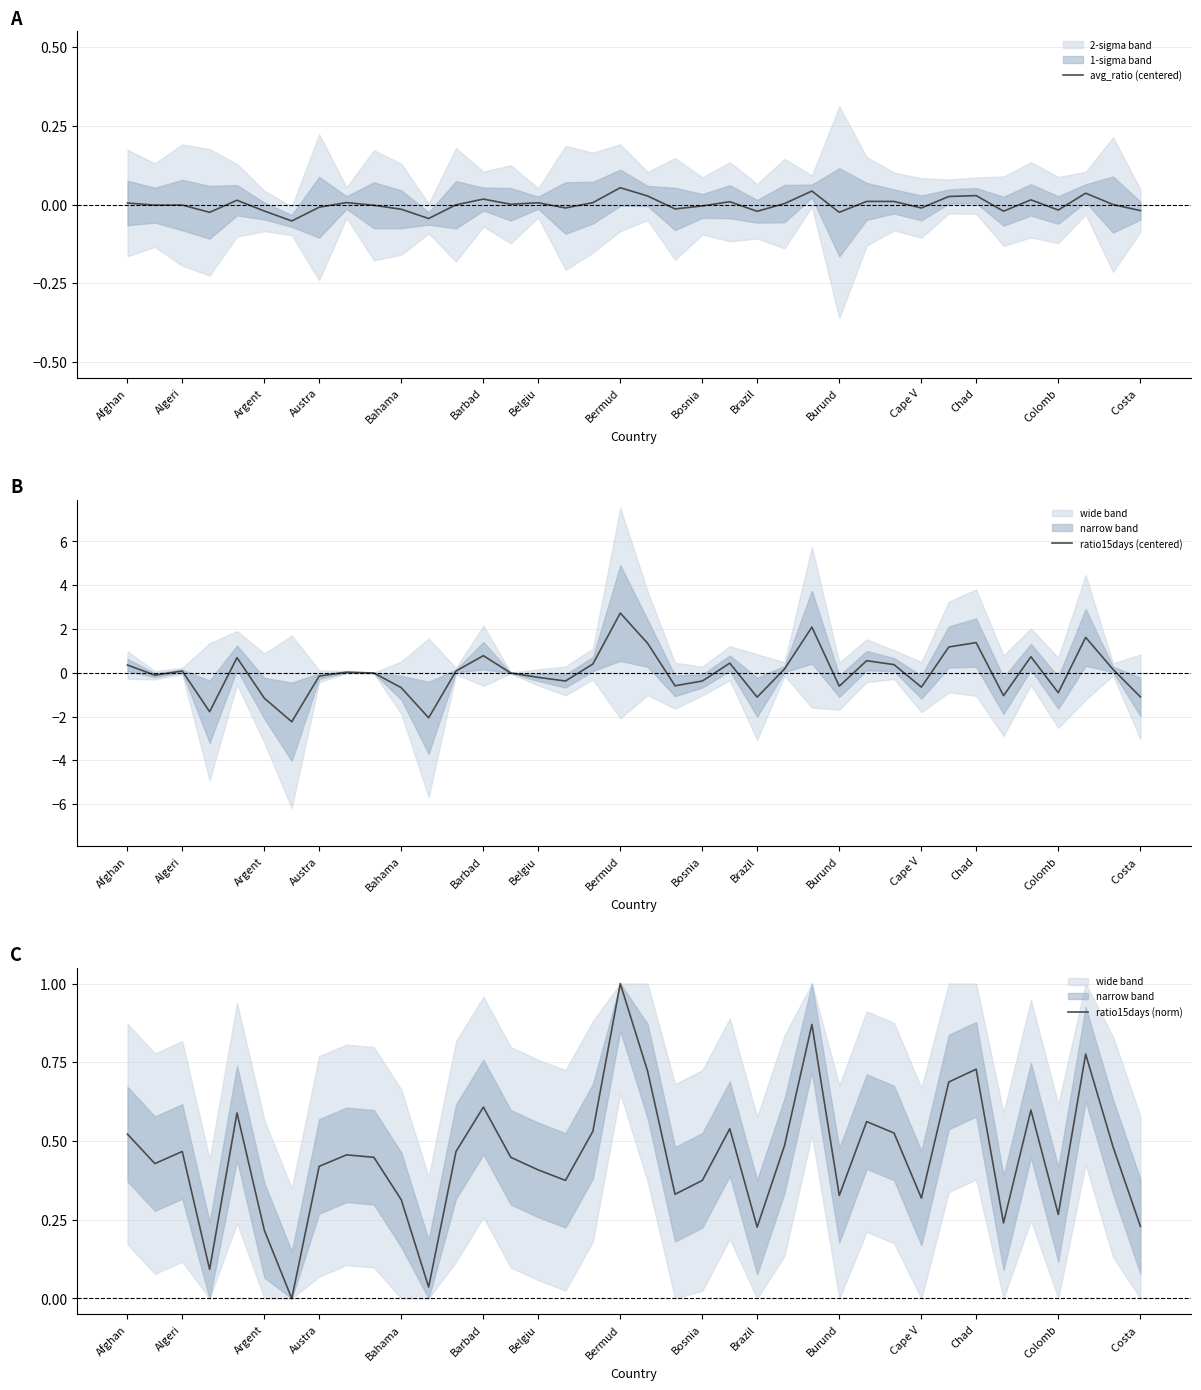

Where does the ratio15days (centered) series first go above 0?

Afghan